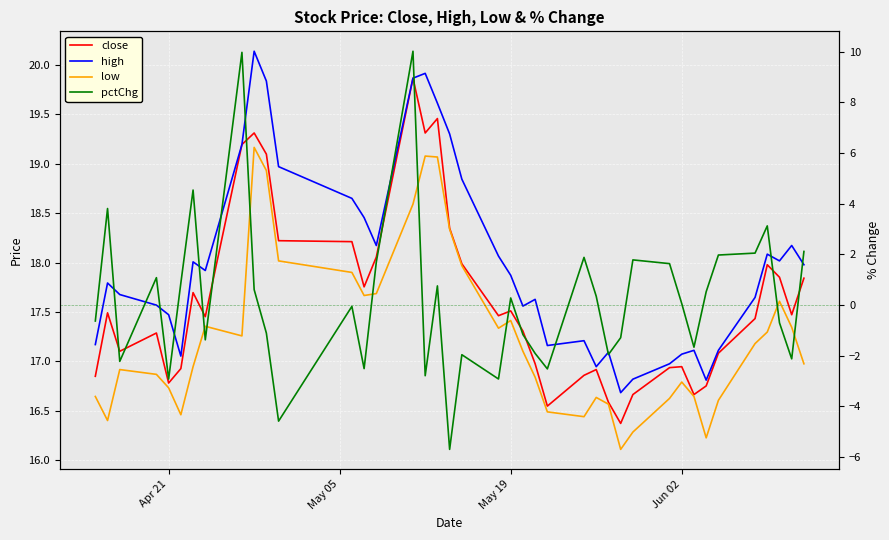

How many data points does each series have?

40